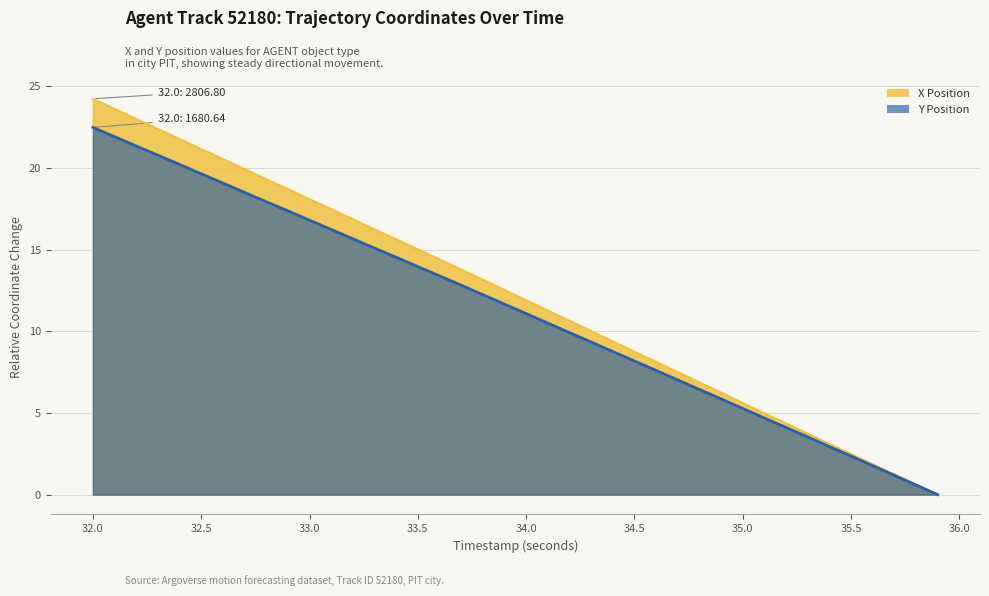

Which has a higher value, 33.6 or 32.7?

32.7